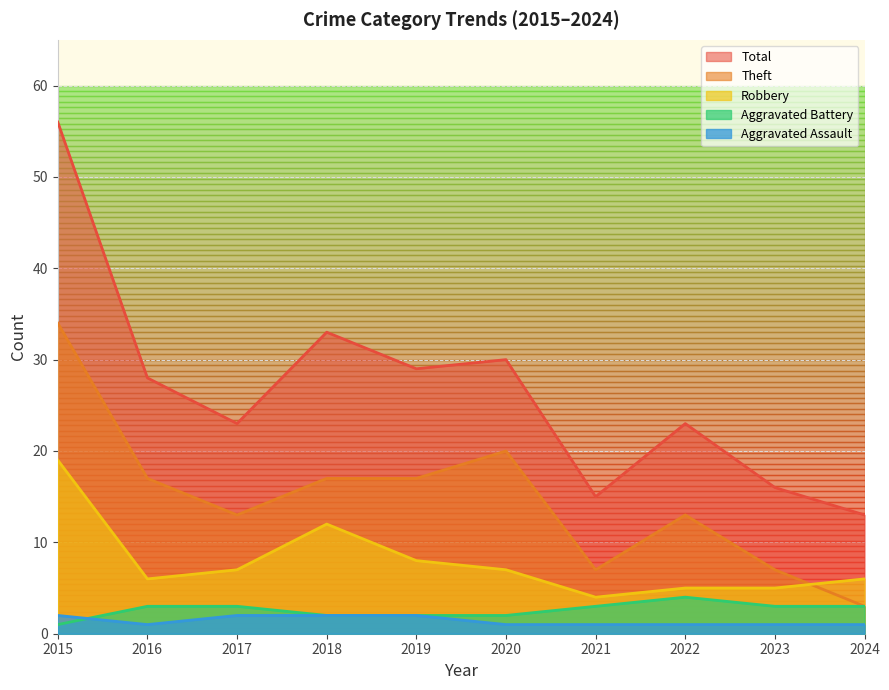

In Robbery, how many points are higher than both neighbors (excluding endpoints)?

1